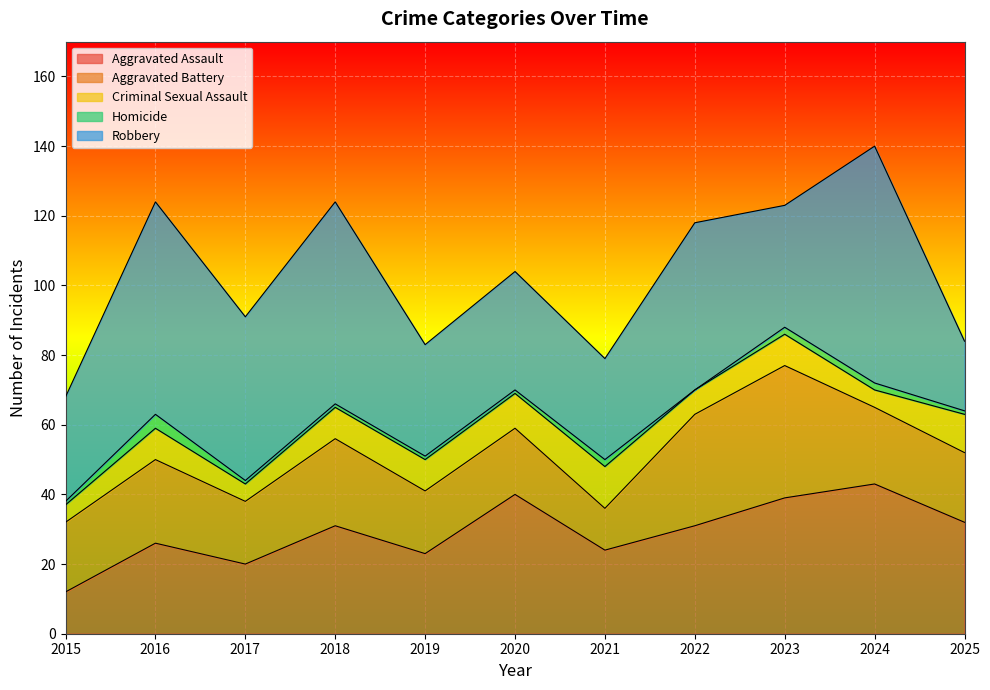

True or false: Criminal Sexual Assault and Aggravated Assault intersect in this chart.

False